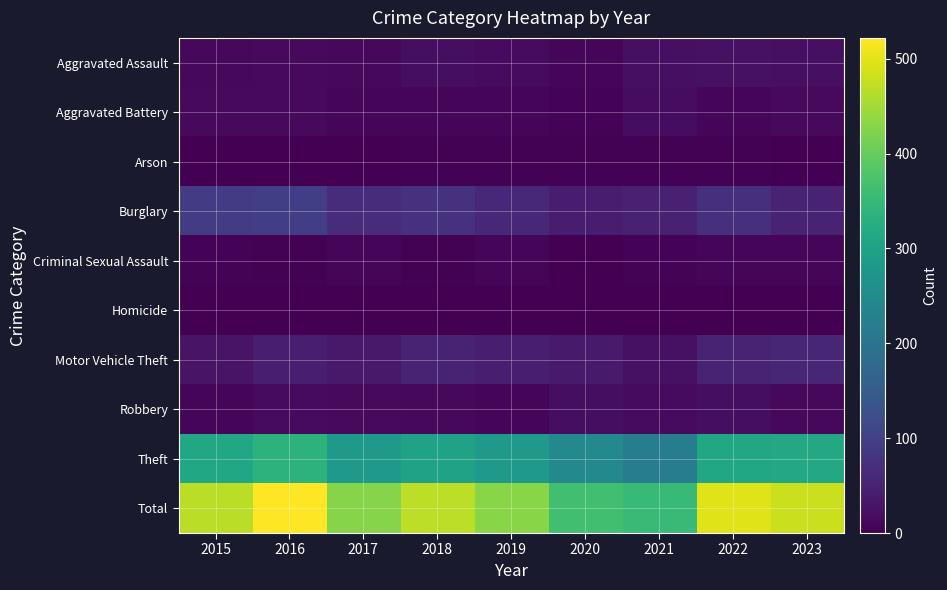

At which category is the sum across all series the highest?

2016